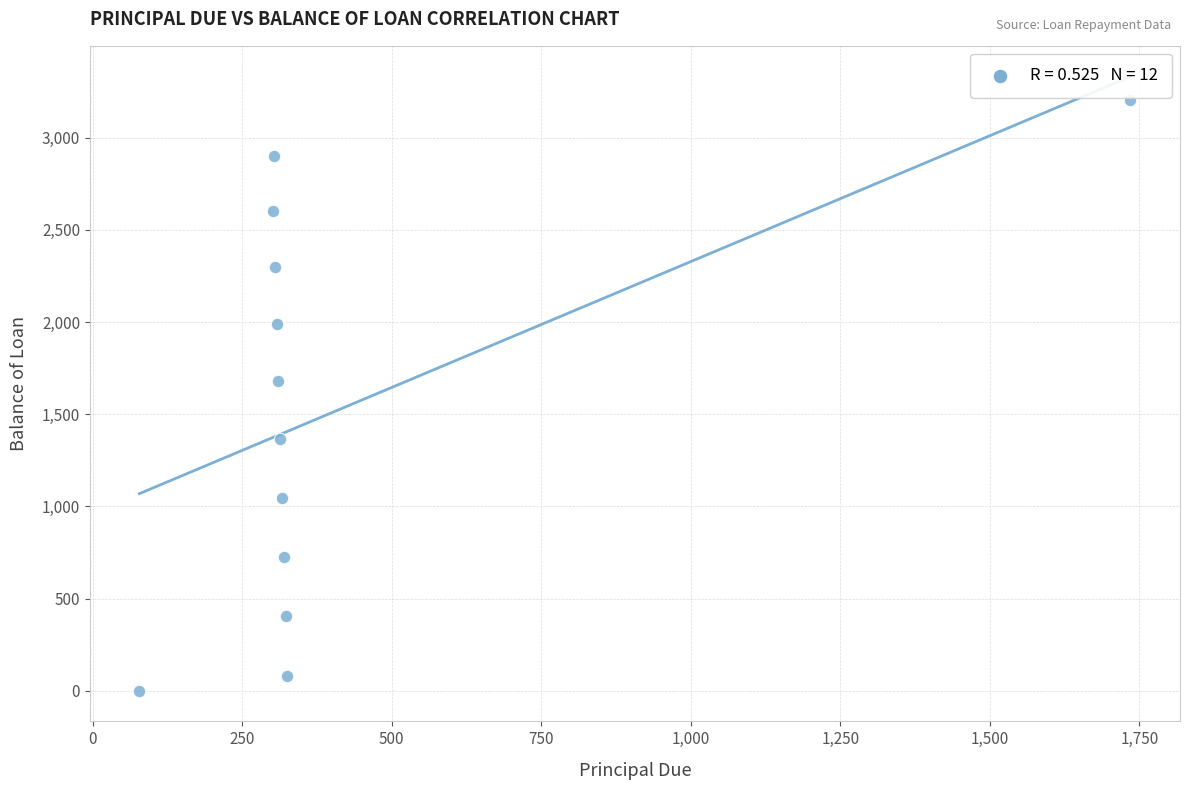

What is the average X value?

411.8